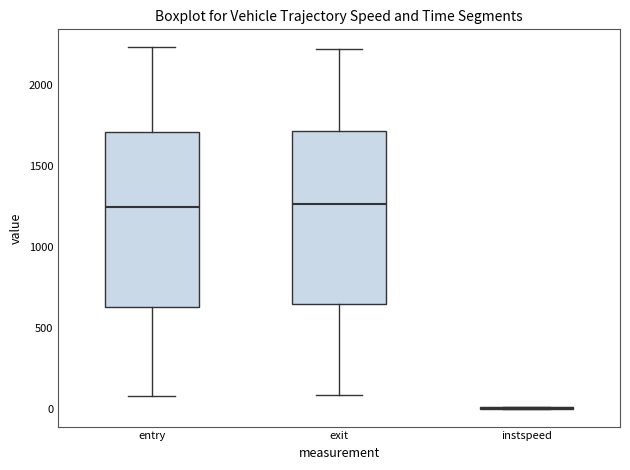

Reading left to right, transcribe this box plot: for each box, give where its median line is, the range the box spans, and where its two whiskers end, as read against the y-axis. The values are not printed on the chart, so give them approximately, as read against the axis.

entry: median 1250, box 650 to 1700, whiskers 100 to 2250
exit: median 1250, box 650 to 1700, whiskers 100 to 2200
instspeed: box collapsed to a line at 0, whiskers 0 to 0